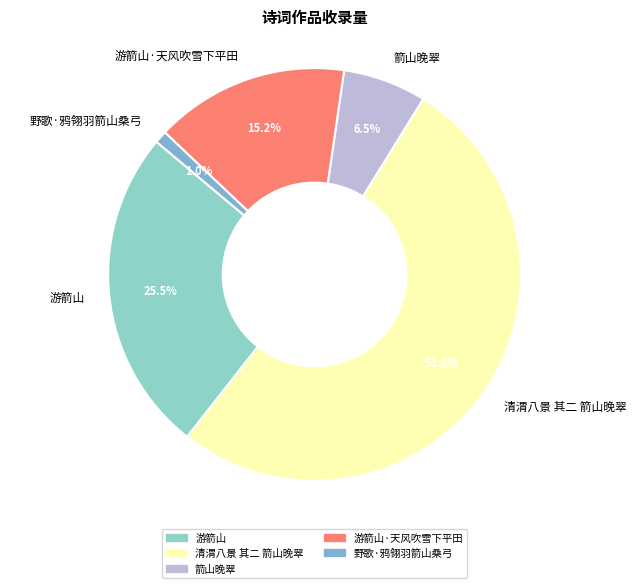

Is it true that 野歌·鸦翎羽箭山桑弓 is 1% of the pie?

True